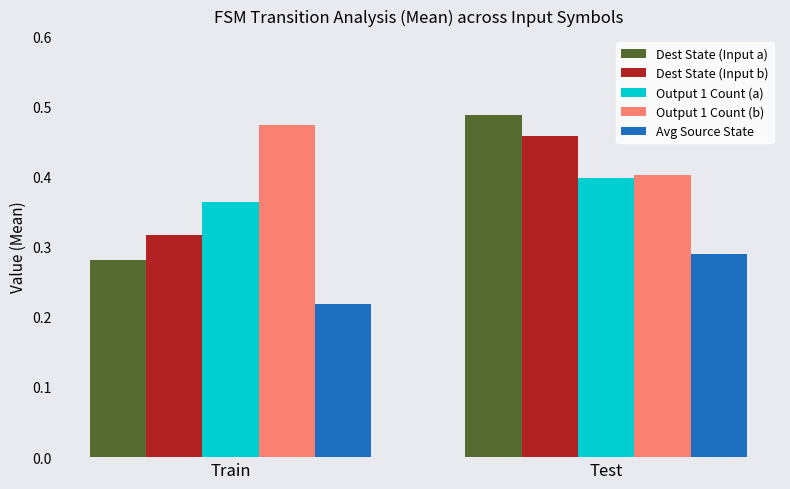

True or false: Dest State (Input a) has a value of 0.2 at Test.

False